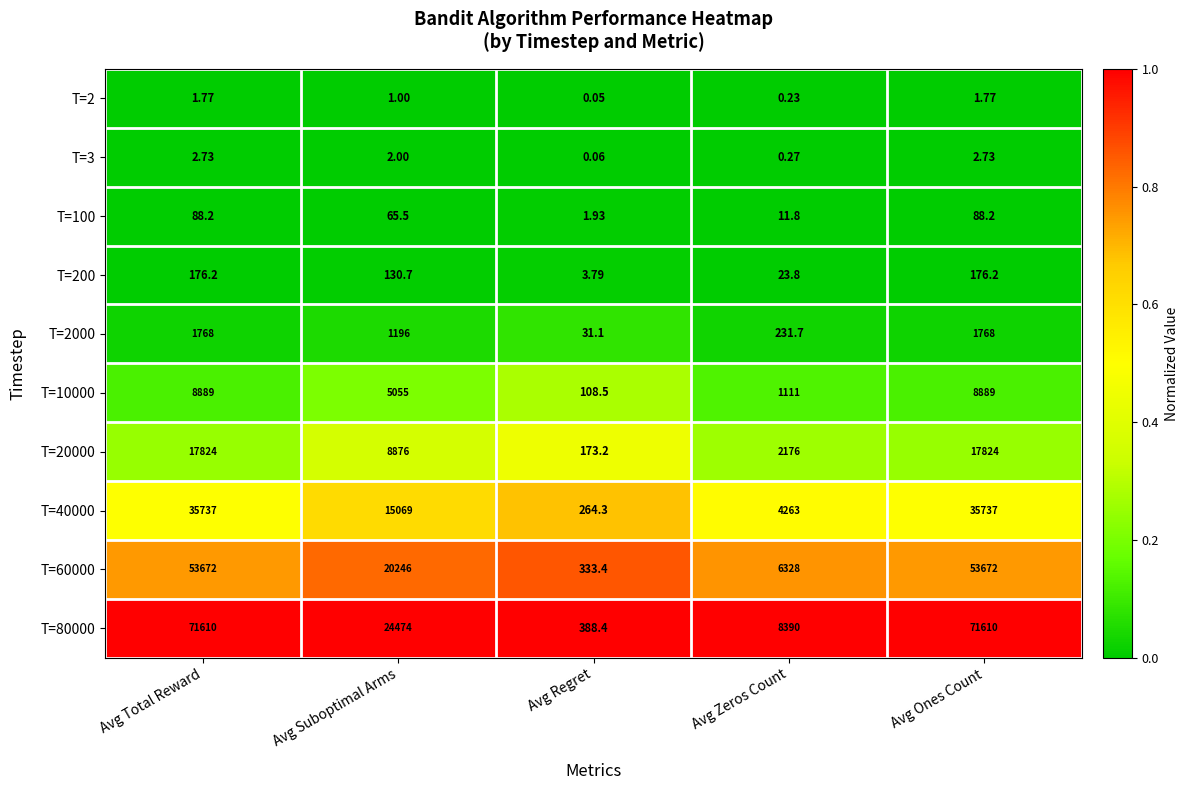

Where does the T=40000 series first go above 15069?

Avg Total Reward